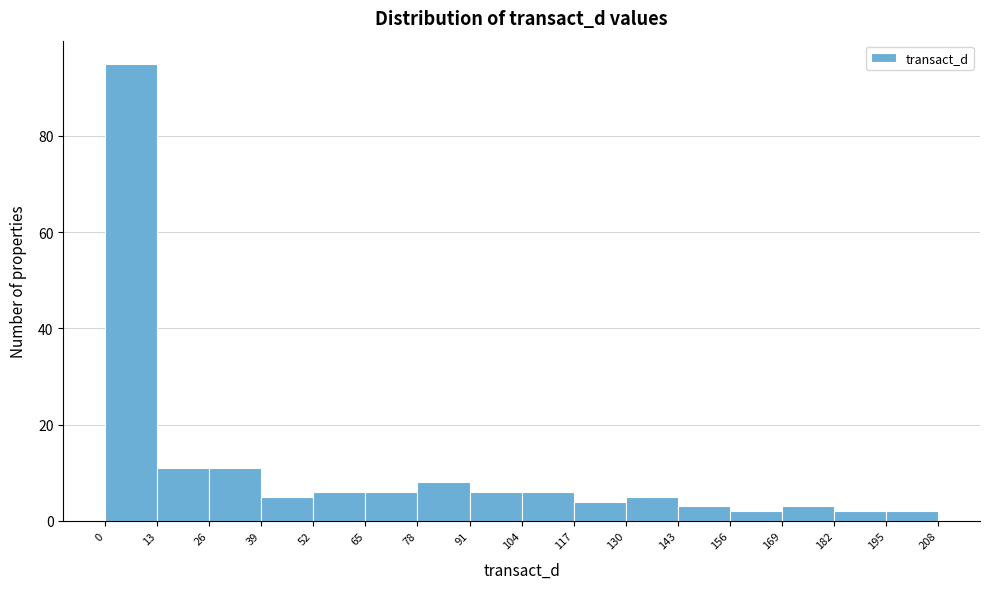

Reading left to right, transcribe this chart: for each bar, give the range it covers on the x-axis and its height. The values are not printed on the chart, so give them approximately, as read against the axis.

0 to 13: 96
13 to 26: 12
26 to 39: 12
39 to 52: 6
52 to 65: 6
65 to 78: 6
78 to 91: 8
91 to 104: 6
104 to 117: 6
117 to 130: 4
130 to 143: 6
143 to 156: 4
156 to 169: 2
169 to 182: 4
182 to 195: 2
195 to 208: 2